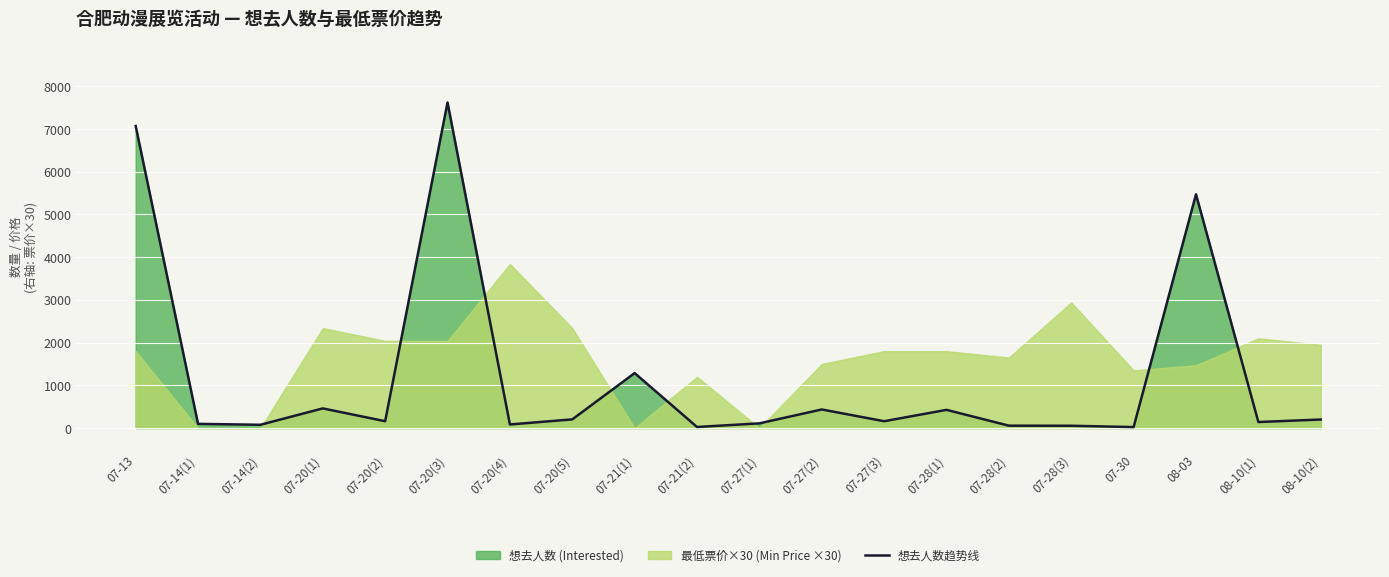

What is the difference between the values at 07-28(1) and 08-03?

5044